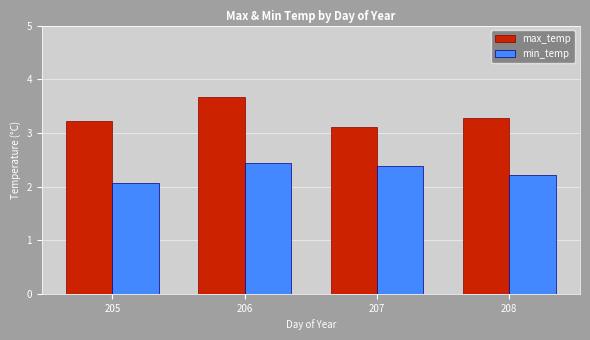

At which label is min_temp closest to 2?

205